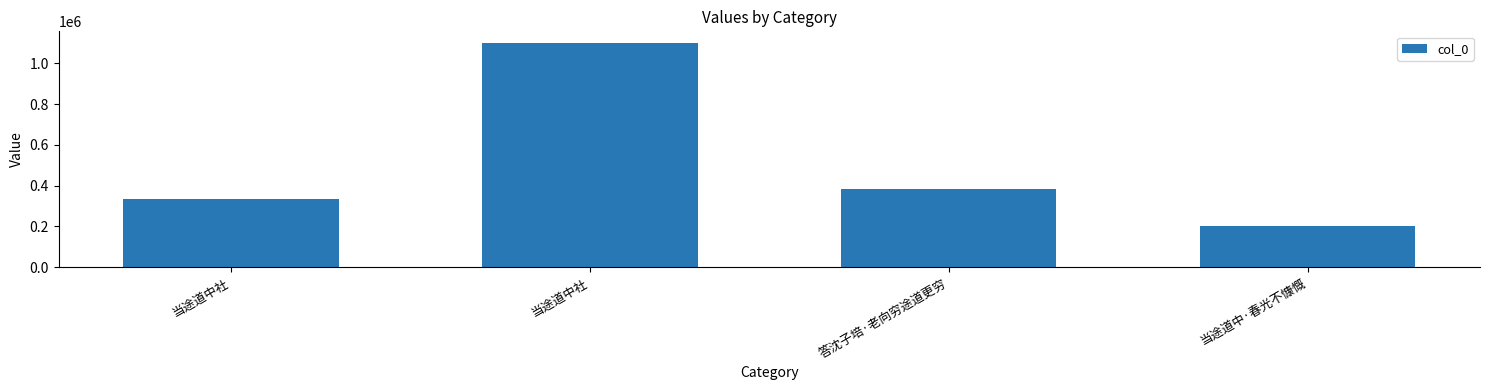

How many bars are there in total?

4